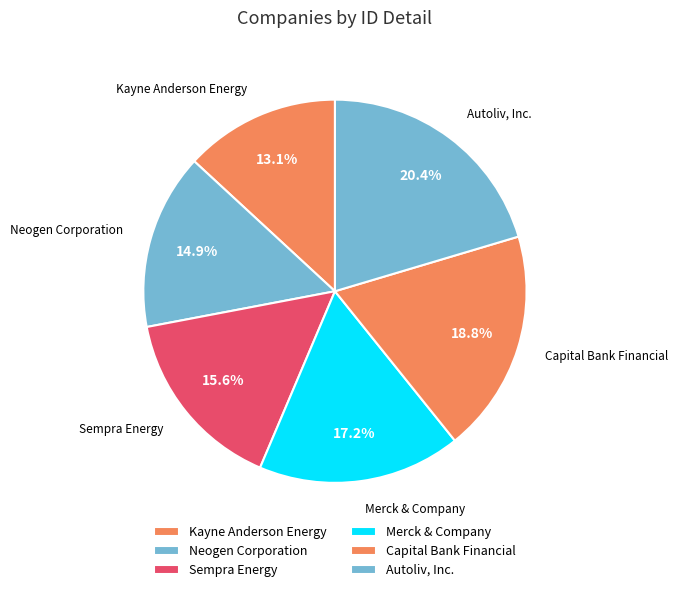

How many slices are in this pie chart?

6